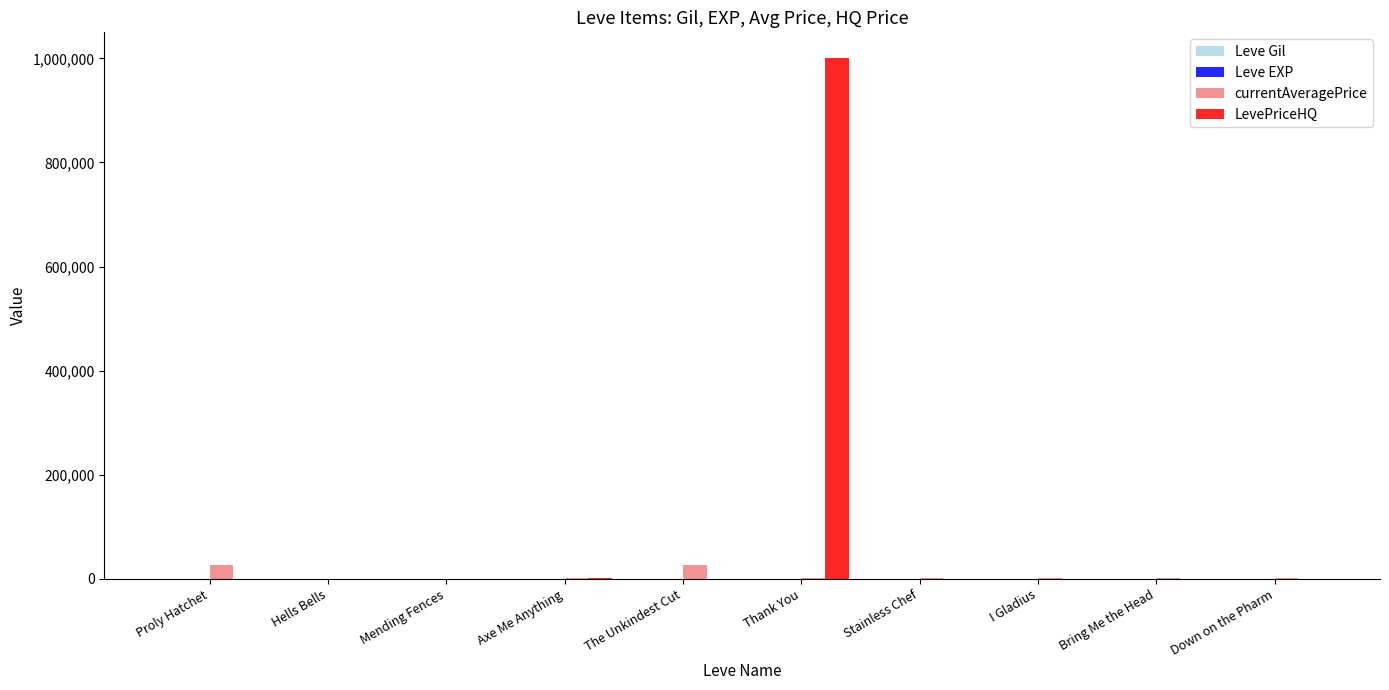

True or false: LevePriceHQ has a value of 0 at I Gladius.

True